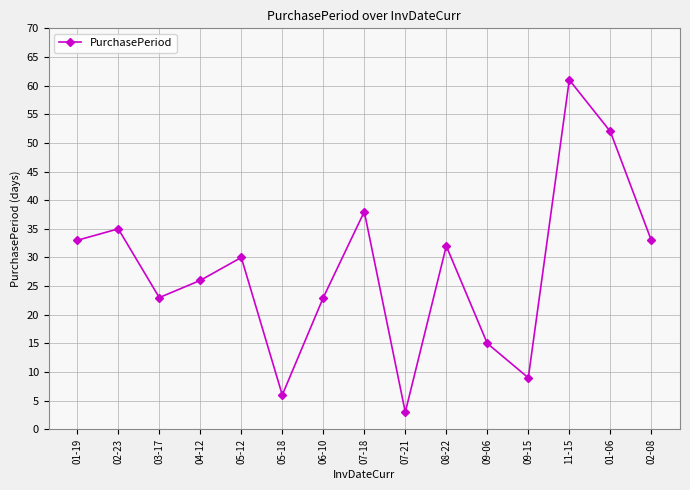

What value does the data have at 06-10, to the nearest 10?

20